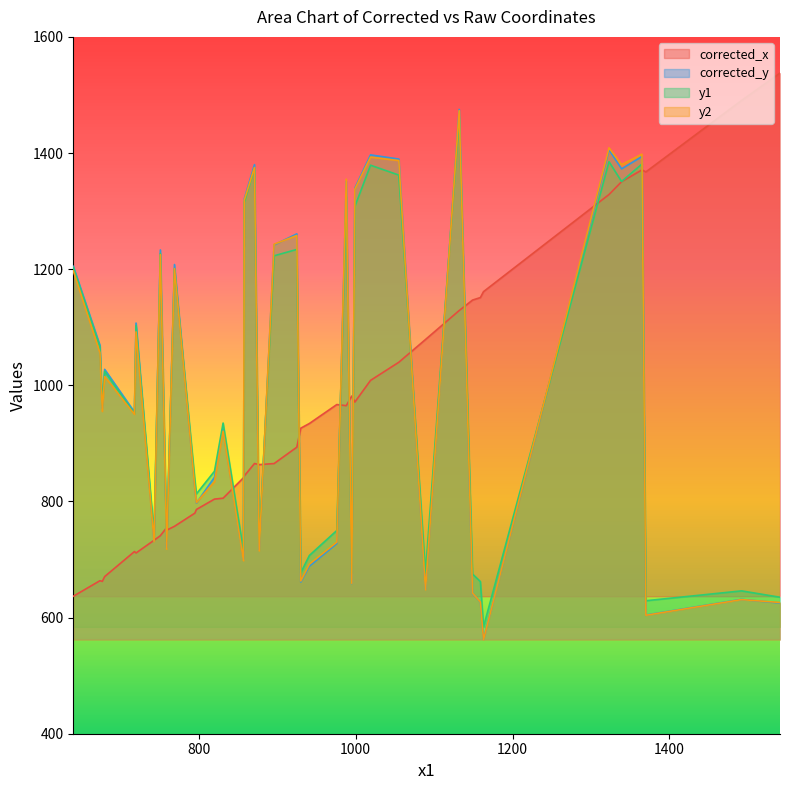

Read the corrected_x value at 25.

786.2